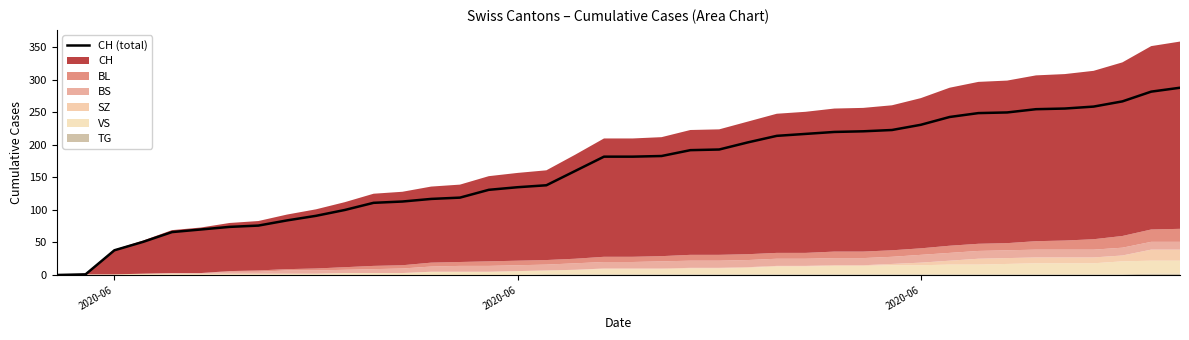

Reading left to right, what are all the values shown in this chart?

0	1	38	51	66	70	74	76	84	91	100	111	113	117	119	131	135	138	160	182	182	183	192	193	204	214	217	220	221	223	231	243	249	250	255	256	259	267	282	288